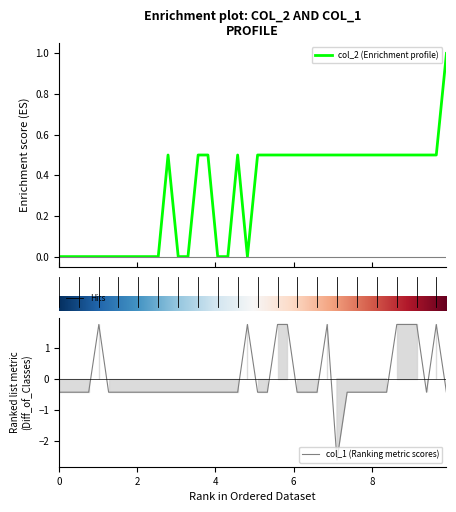

At how many categories does at least one series exceed -2?

40